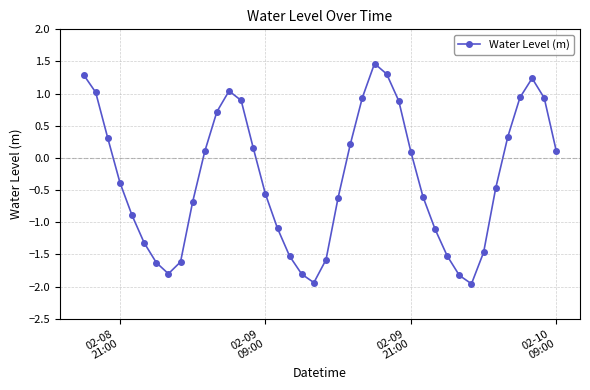

True or false: the data has more than 2 interior local peaks.

True